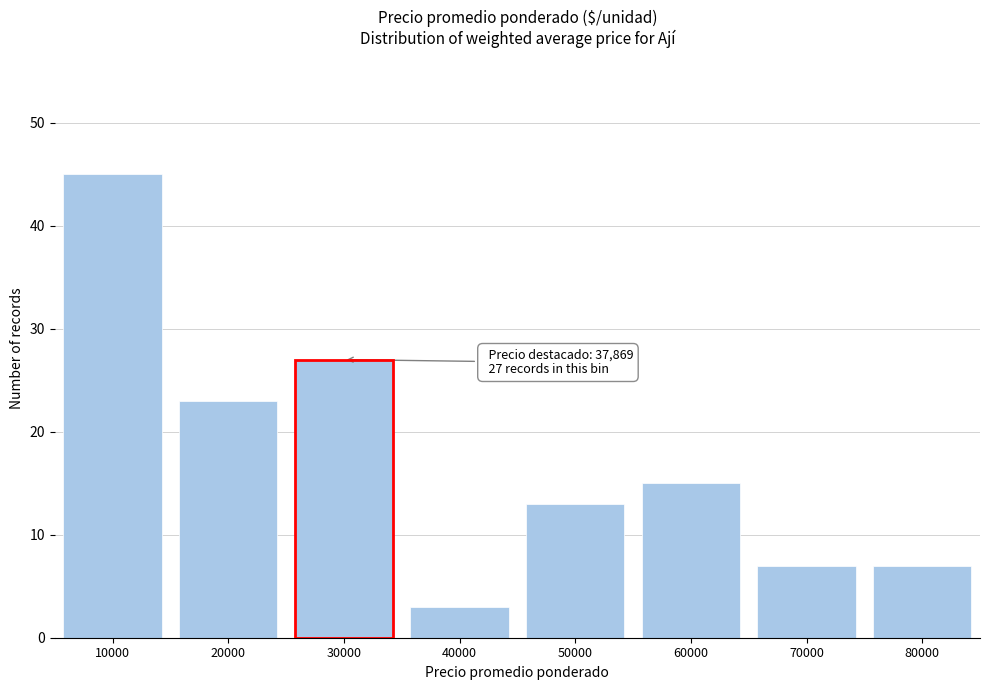

Reading left to right, extract all data points from this chart.

45	23	27	3	13	15	7	7